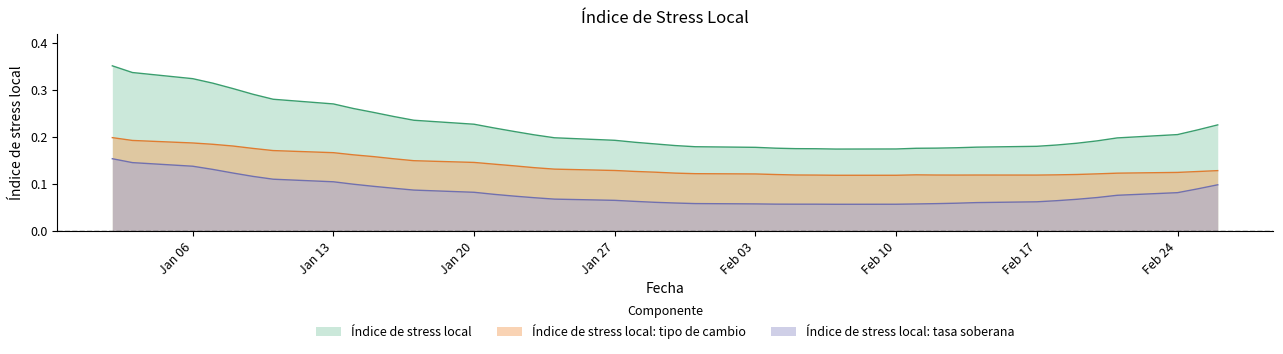

Which series has the largest range (max minus min)?

Índice de stress local